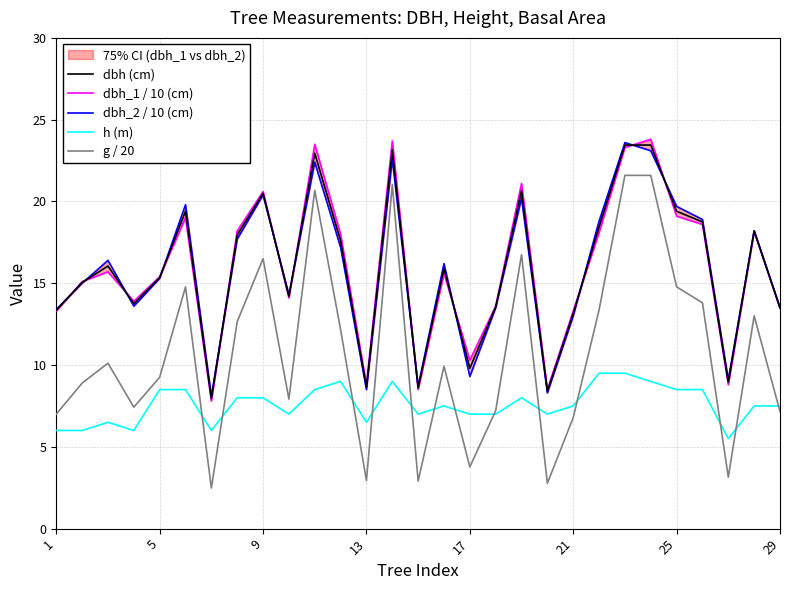

Is this an area chart (filled region under the line)?

No